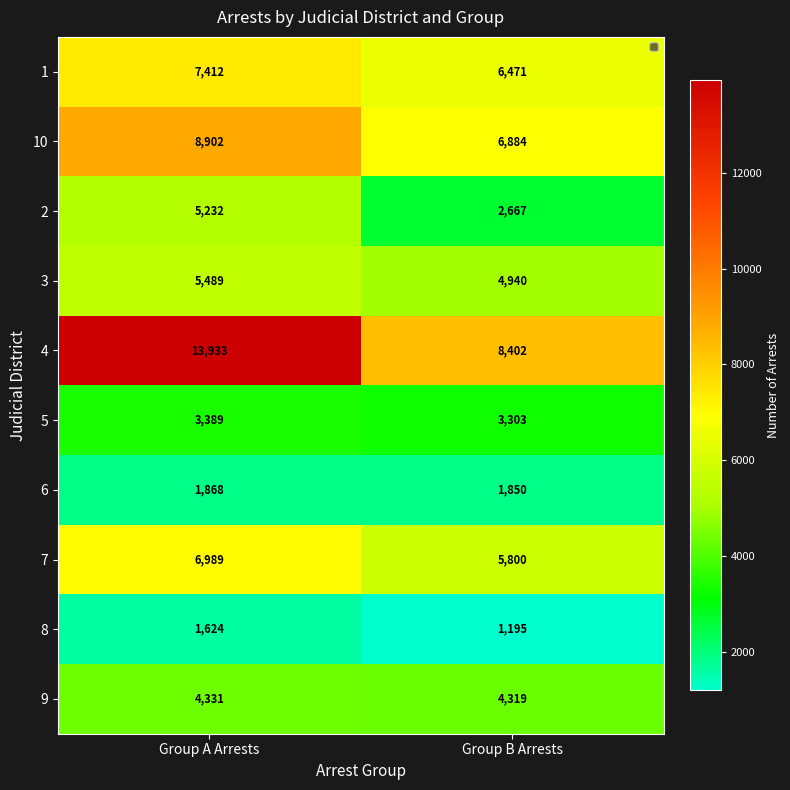

At which label is 3 closest to 5214?

Group B Arrests